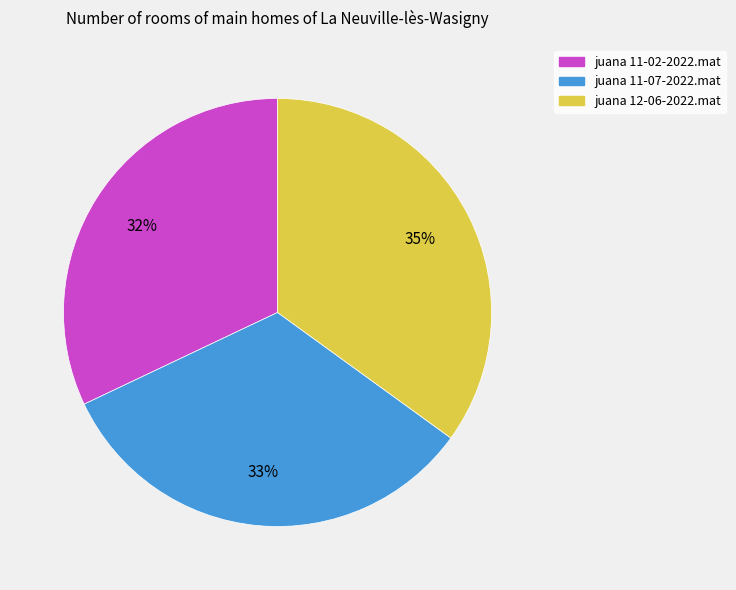

What is the ratio of the value at juana 12-06-2022.mat to the value at juana 11-07-2022.mat?

1.1